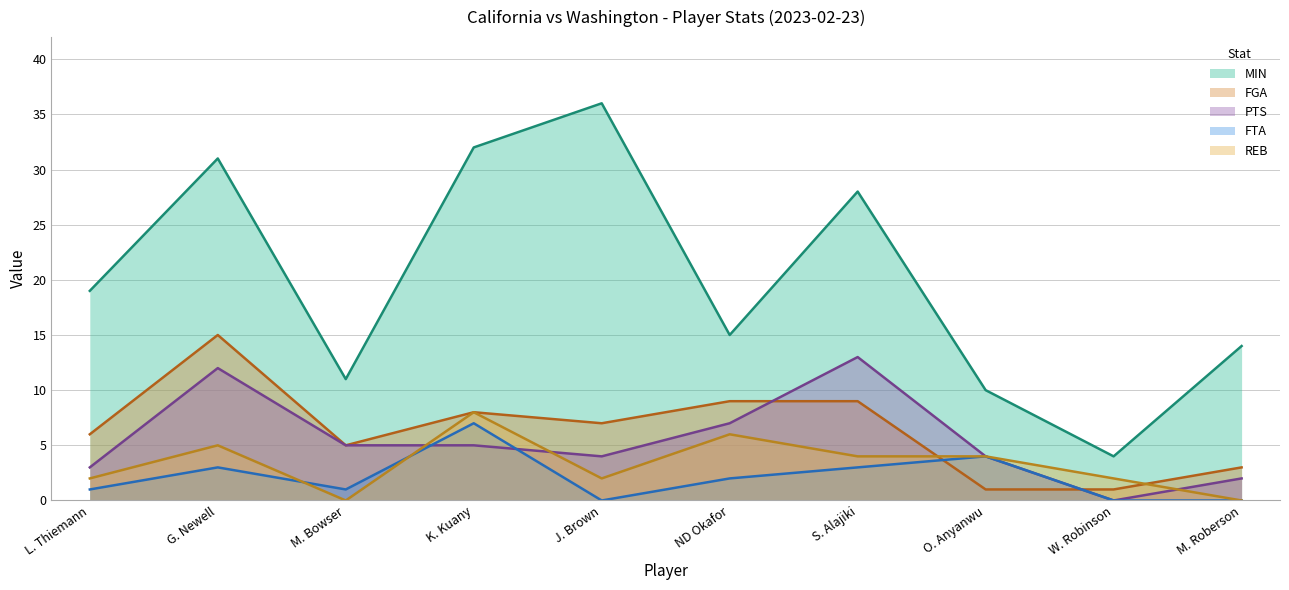

Rank the series by their maximum value, from highest to lowest.

MIN, FGA, PTS, REB, FTA